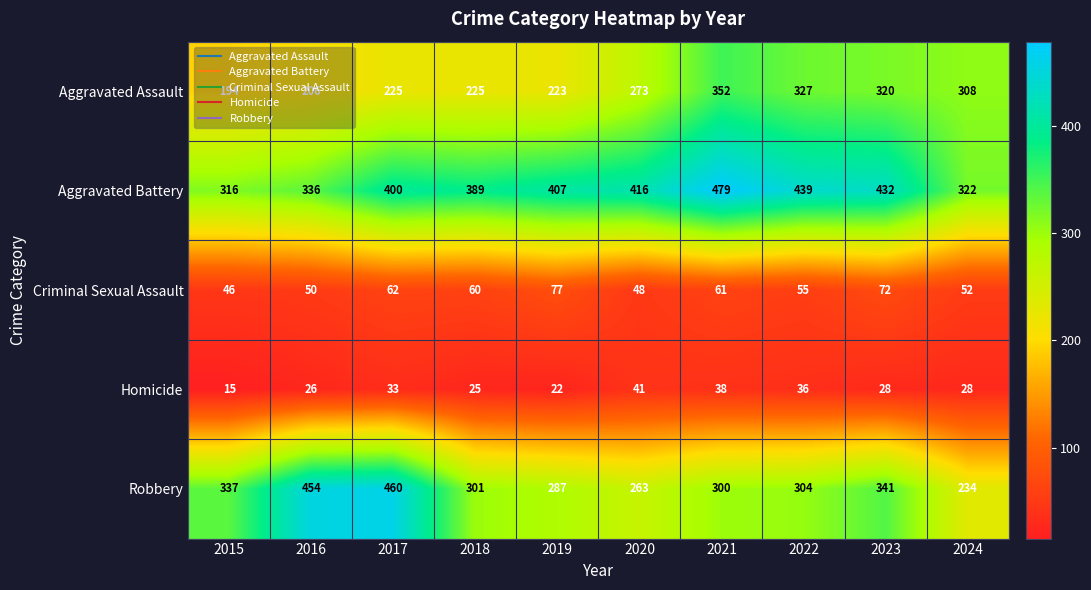

What is the difference between the maximum and second lowest values in the Homicide series?

19